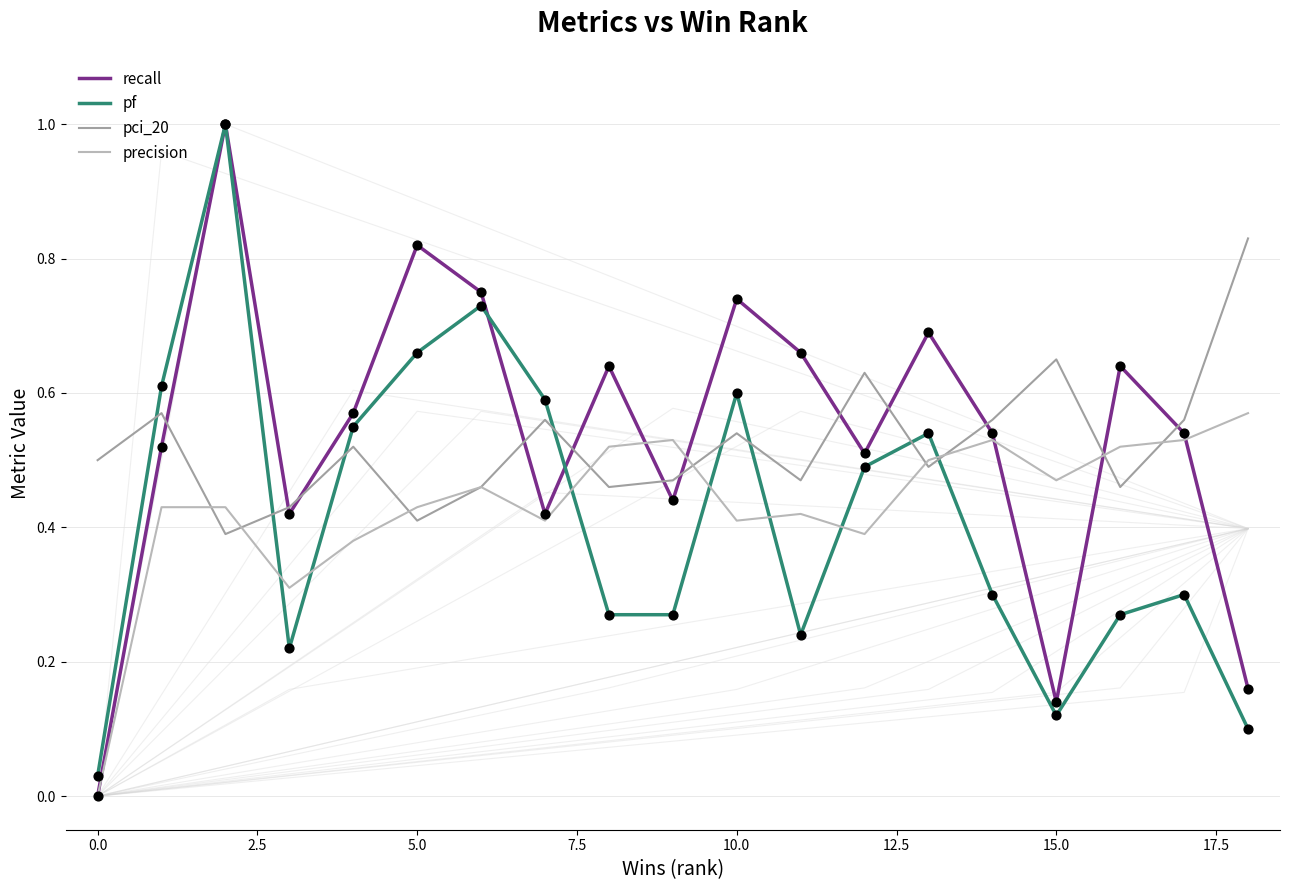

Which series has the largest total across all categories?

recall